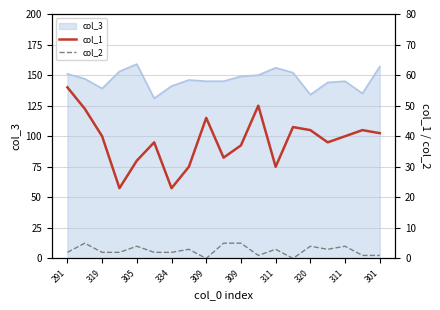

What is the sum of all col_2 values?

49